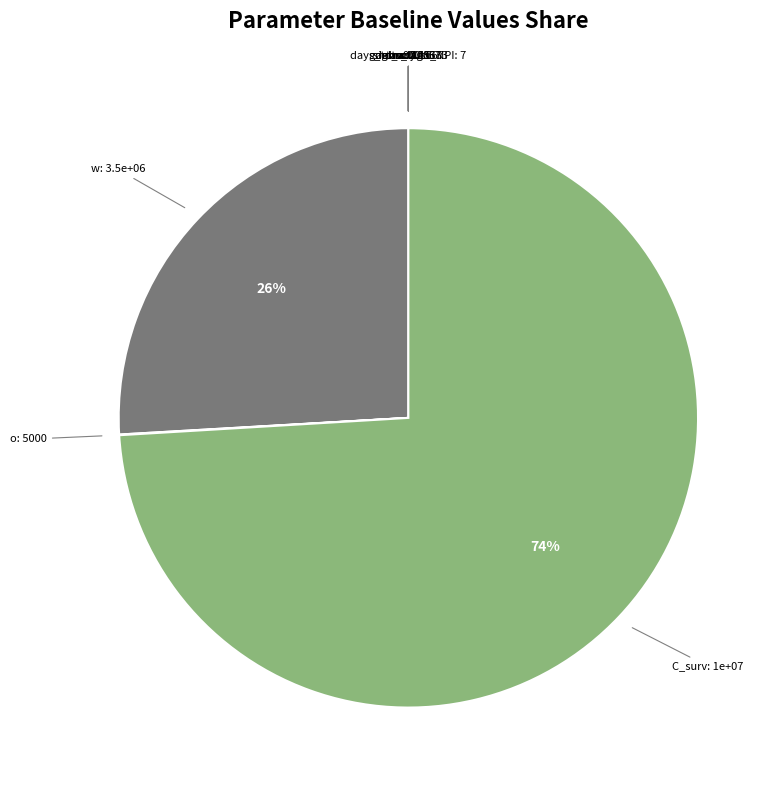

Is there any slice that represents more than half of the pie?

Yes